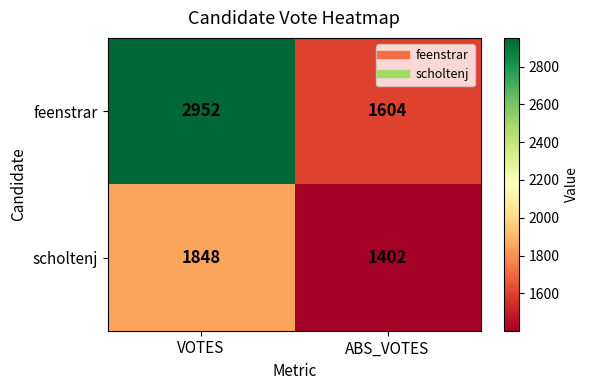

What is the spread (max minus min) of values at VOTES?

1104